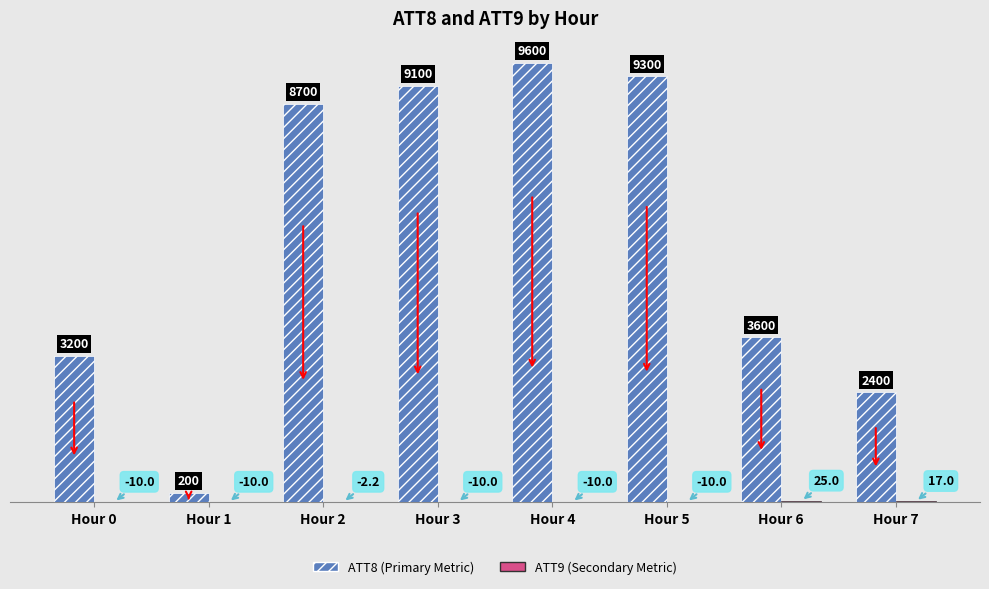

What is the total value across all series at Hour 2?

8700